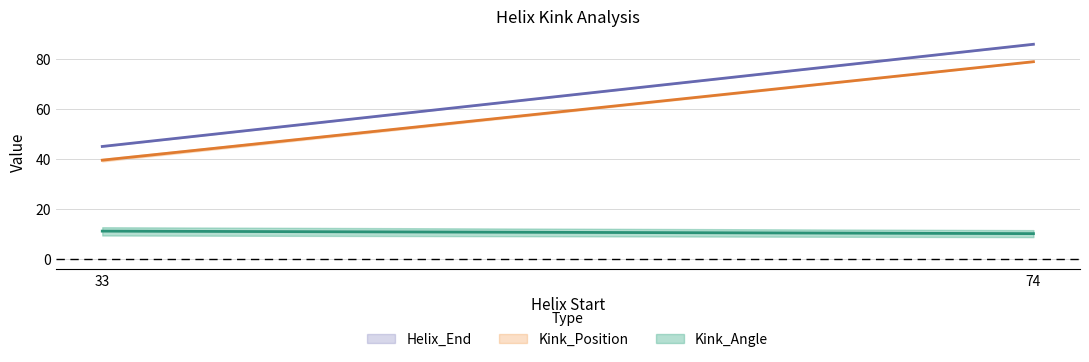

Where is the first local minimum for Helix_End?

33